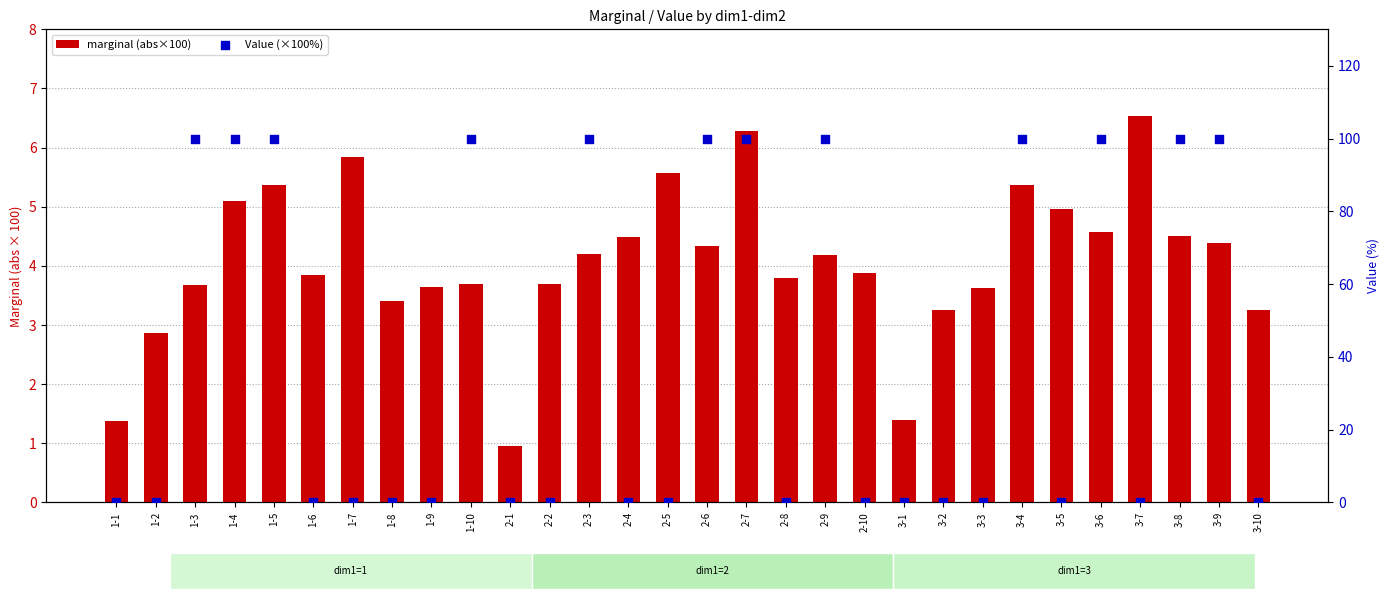

What is the total value across all series at 1-2?

2.9